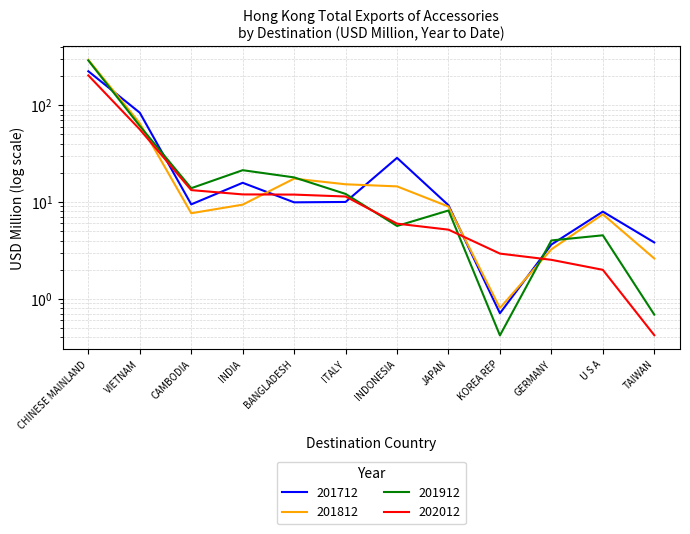

What is the greatest value displayed?

293.5